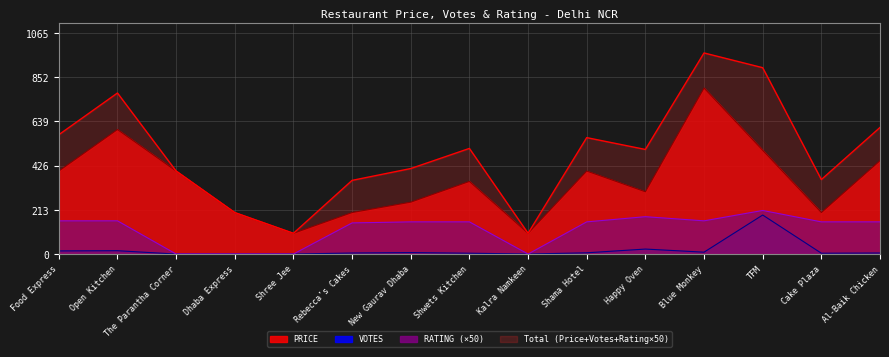

What is the sum of the PRICE values at Kalra Namkeen and TFM?

600